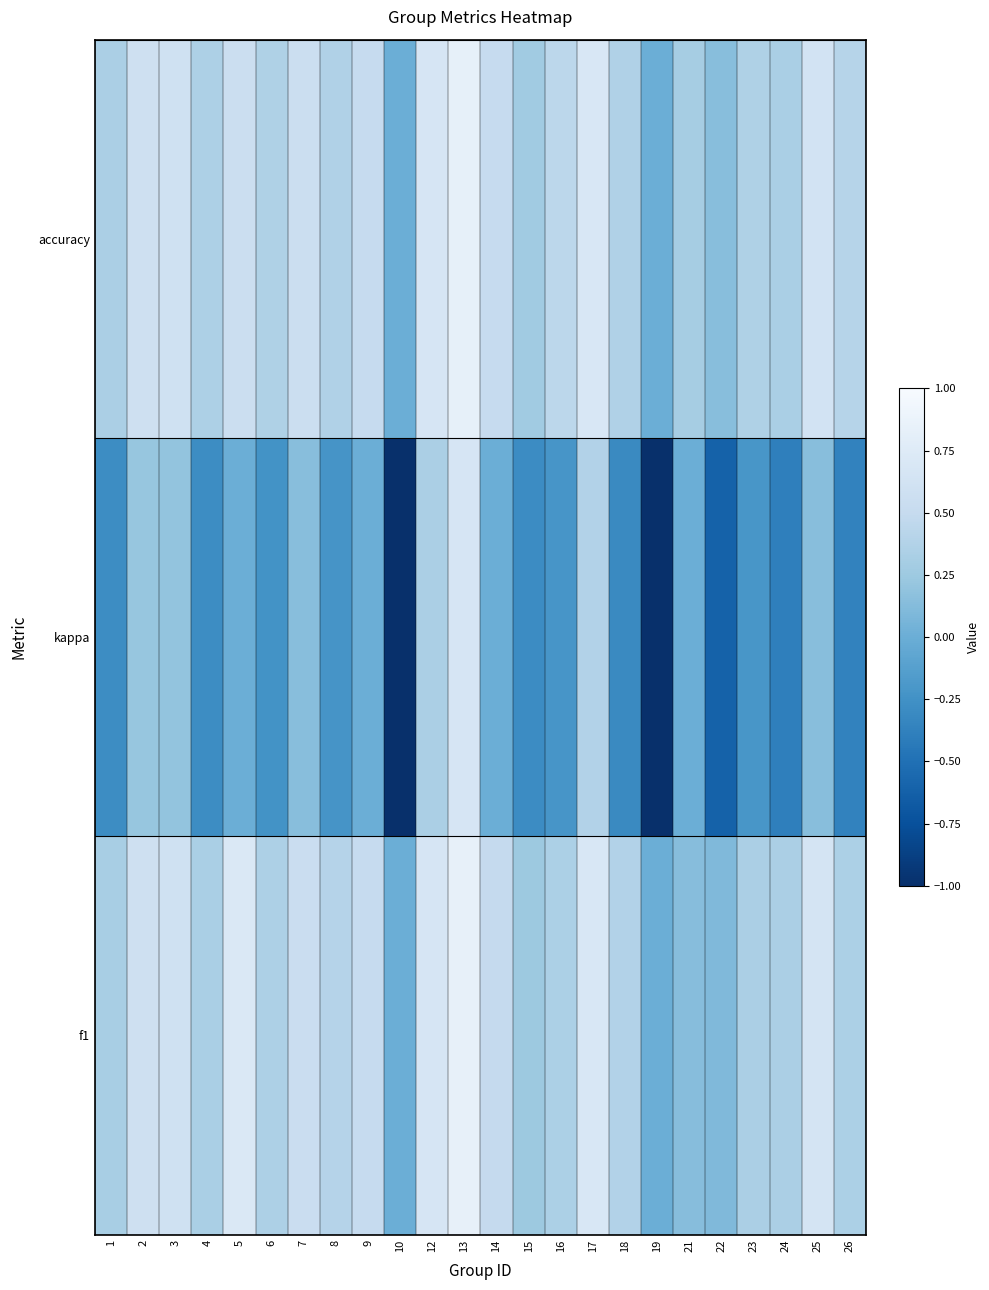

Reading left to right, what are all the values shown in this chart?

f1: 1=0.3	2=0.6	3=0.6	4=0.3	5=0.7	6=0.3	7=0.5	8=0.4	9=0.5	10=0.0	12=0.7	13=0.8	14=0.5	15=0.2	16=0.3	17=0.7	18=0.4	19=0.0	21=0.1	22=0.1	23=0.3	24=0.3	25=0.6	26=0.3
kappa: 1=-0.3	2=0.2	3=0.2	4=-0.3	5=0.0	6=-0.2	7=0.1	8=-0.2	9=0.0	10=-1.0	12=0.3	13=0.7	14=0.0	15=-0.3	16=-0.2	17=0.4	18=-0.3	19=-1.0	21=0.0	22=-0.6	23=-0.2	24=-0.4	25=0.1	26=-0.4
accuracy: 1=0.3	2=0.6	3=0.6	4=0.3	5=0.6	6=0.4	7=0.6	8=0.4	9=0.5	10=0.0	12=0.7	13=0.8	14=0.5	15=0.3	16=0.4	17=0.7	18=0.4	19=0.0	21=0.3	22=0.1	23=0.4	24=0.3	25=0.6	26=0.4